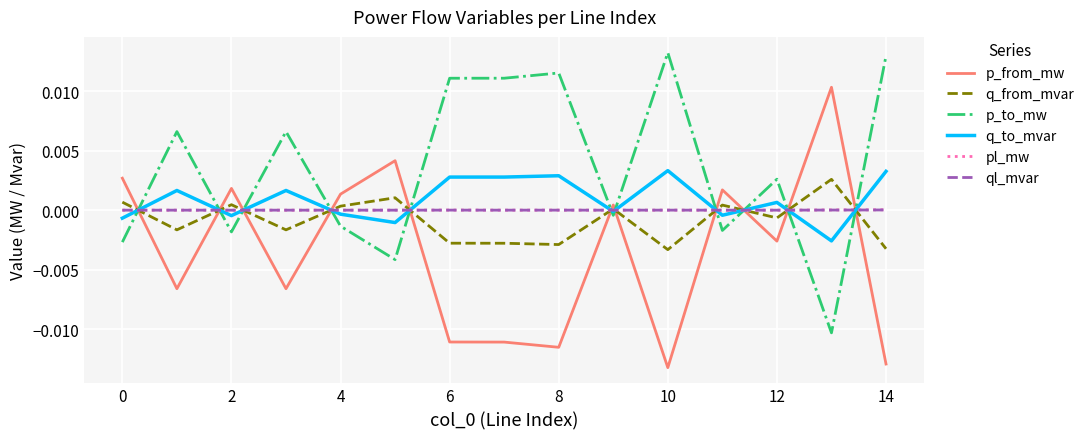

How many distinct data groups are displayed?

6